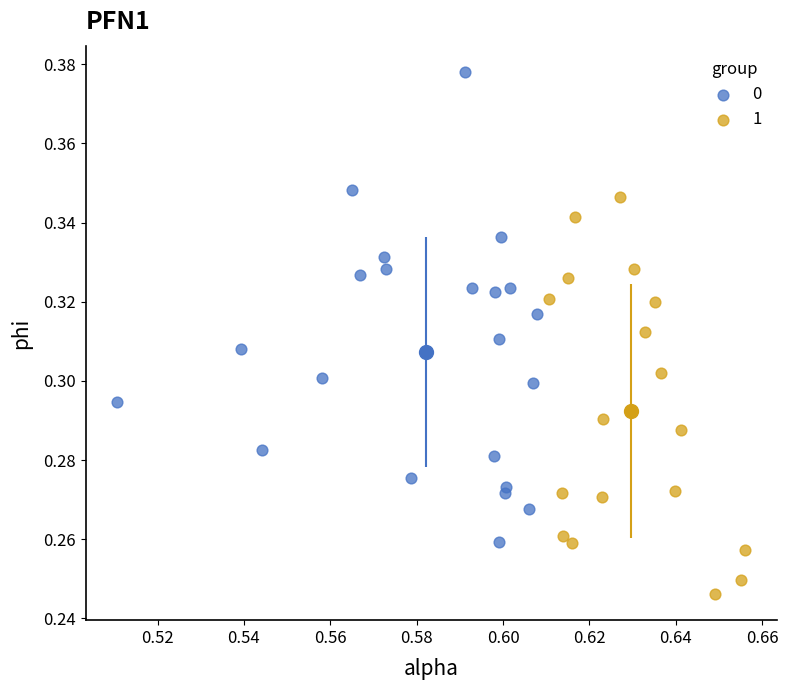

What are all the series names shown in the legend?

0, 1